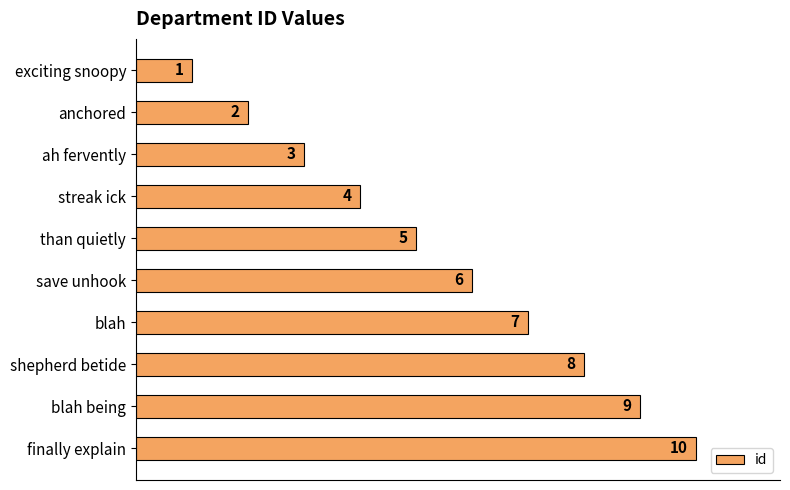

List the labels in order of value, smallest first.

exciting snoopy, anchored, ah fervently, streak ick, than quietly, save unhook, blah, shepherd betide, blah being, finally explain